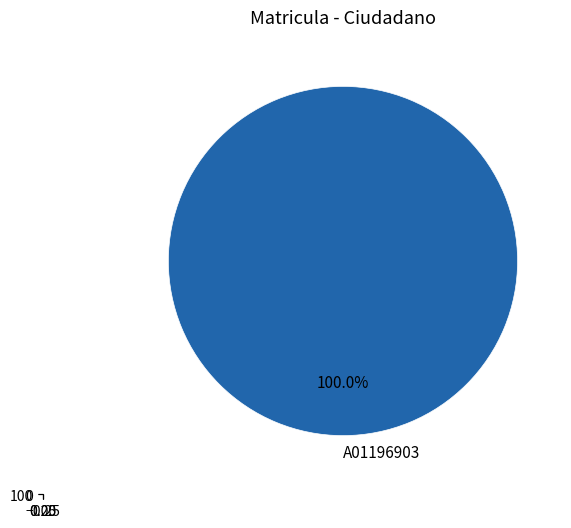

To the nearest percent, what is the combined percentage of A01196903 and A01197048?

100%